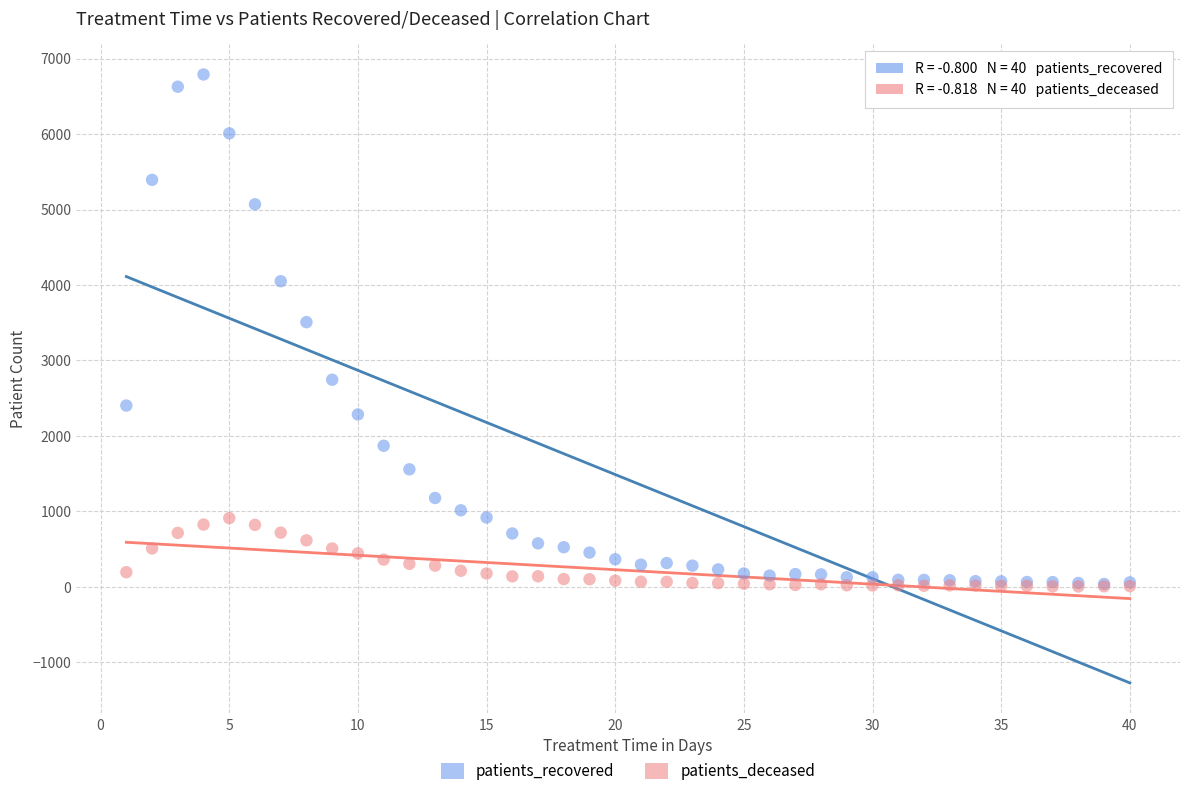

In the patients_recovered series, what Y value is closest to 3414?

3508